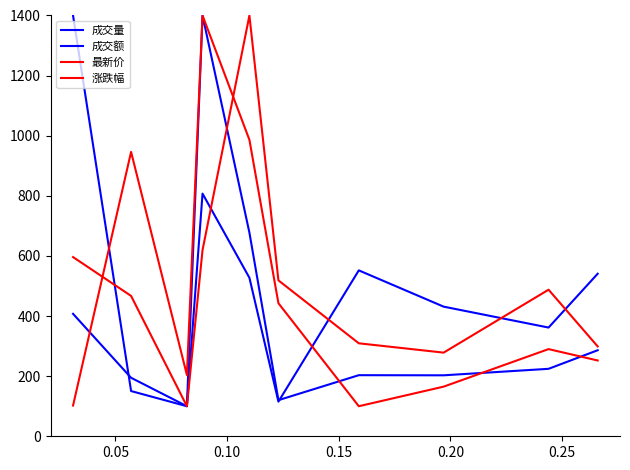

Does the chart have visible grid lines?

No